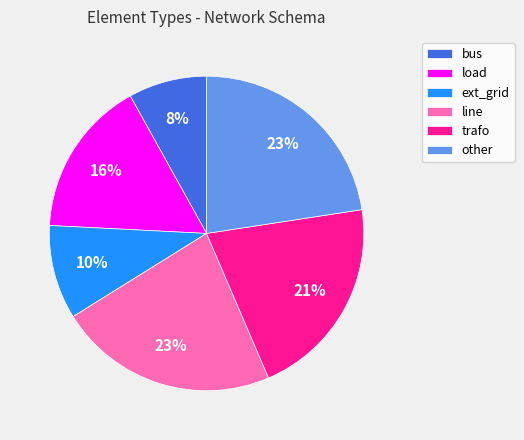

To the nearest percent, what is the difference between the line and ext_grid slice percentages?

13%